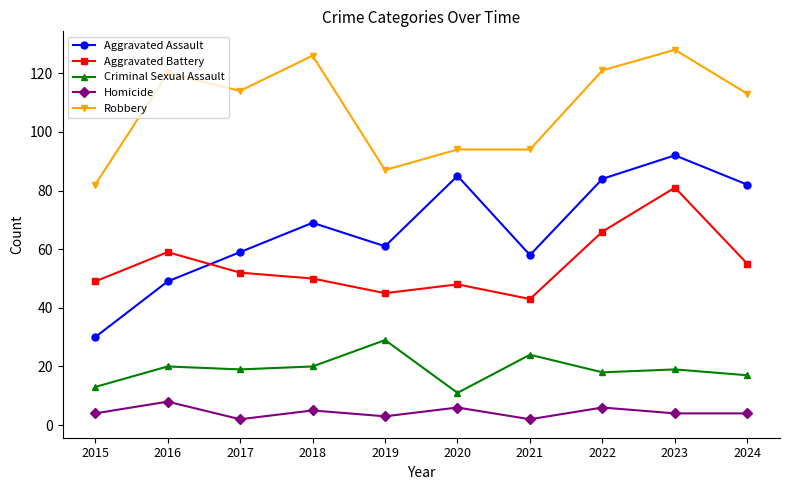

True or false: Homicide and Robbery intersect in this chart.

False